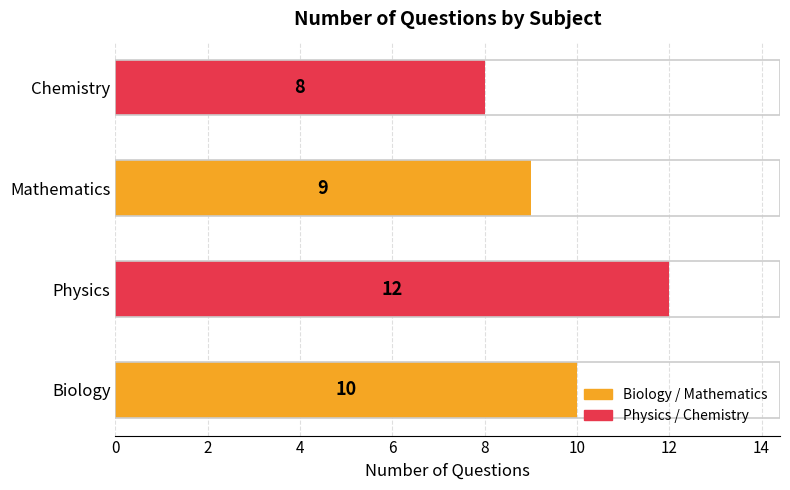

Rank the categories by value from highest to lowest.

Physics, Biology, Mathematics, Chemistry